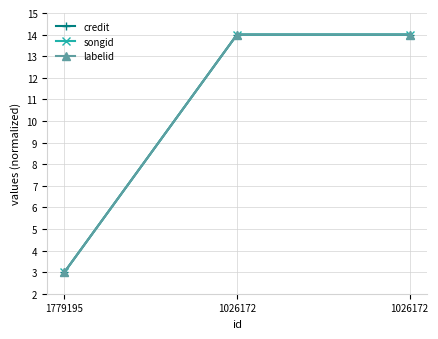

Rank the series by their maximum value, from lowest to highest.

credit, songid, labelid